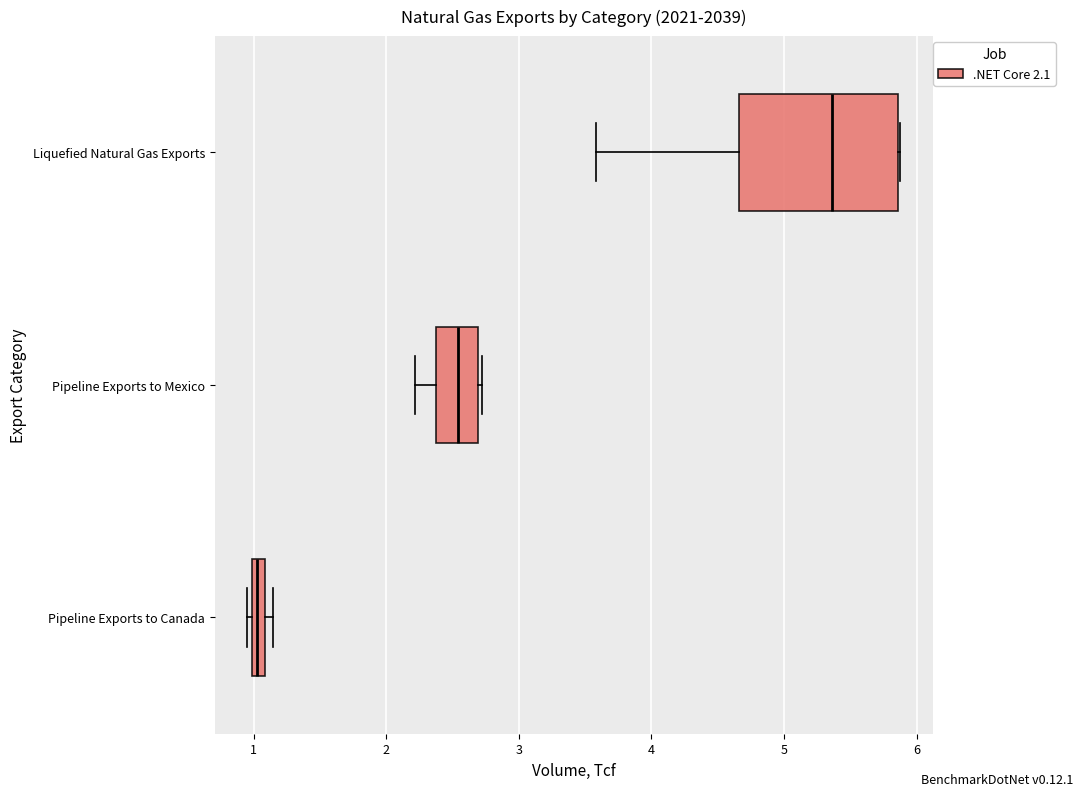

Which box has the furthest to the left median line?

Pipeline Exports to Canada